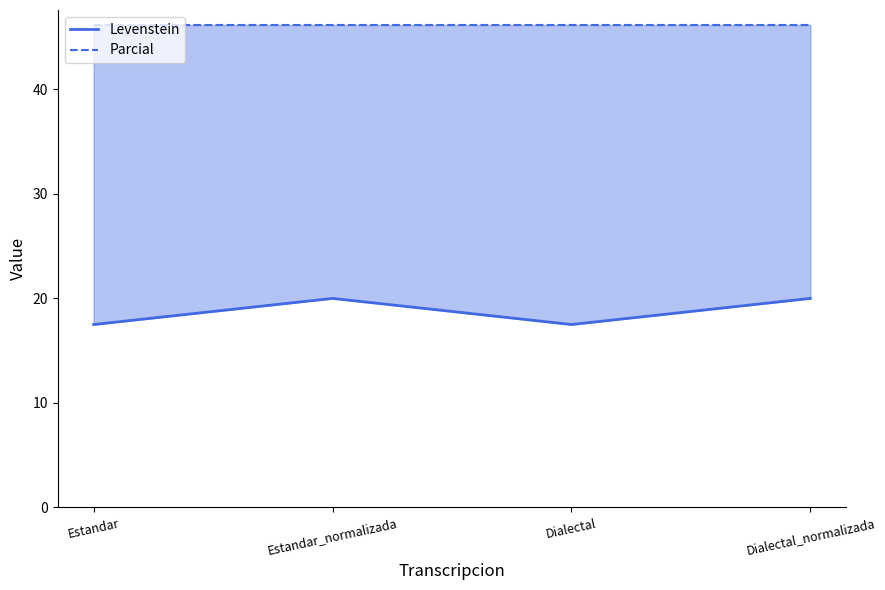

Reading right to left, what are all the values shown in this chart?

Levenstein: Dialectal_normalizada=20.0	Dialectal=17.5	Estandar_normalizada=20.0	Estandar=17.5
Parcial: Dialectal_normalizada=46.2	Dialectal=46.2	Estandar_normalizada=46.2	Estandar=46.2